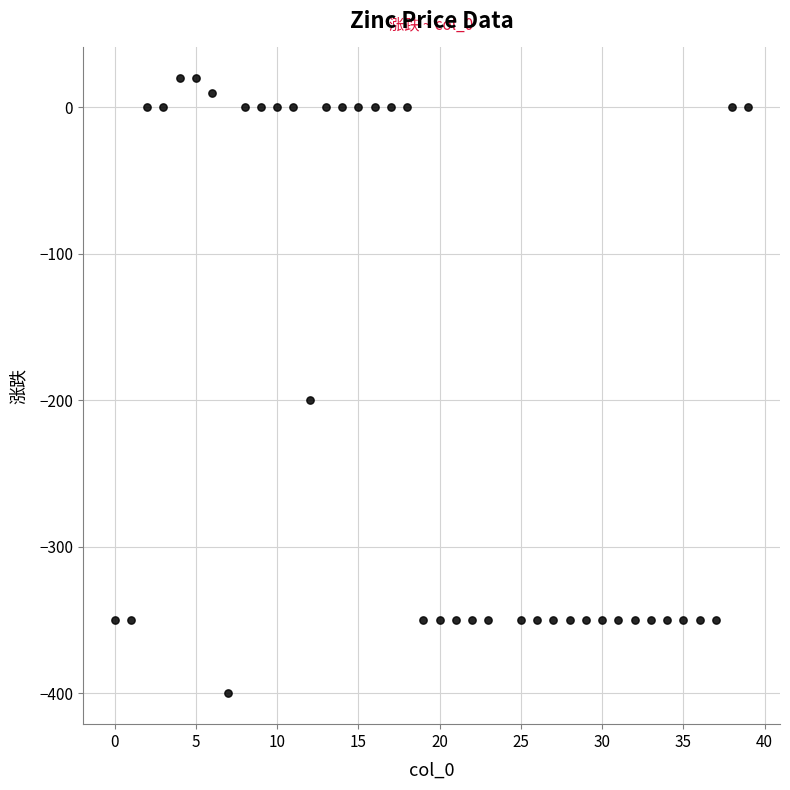

What is the range of Y values (max minus min)?

420